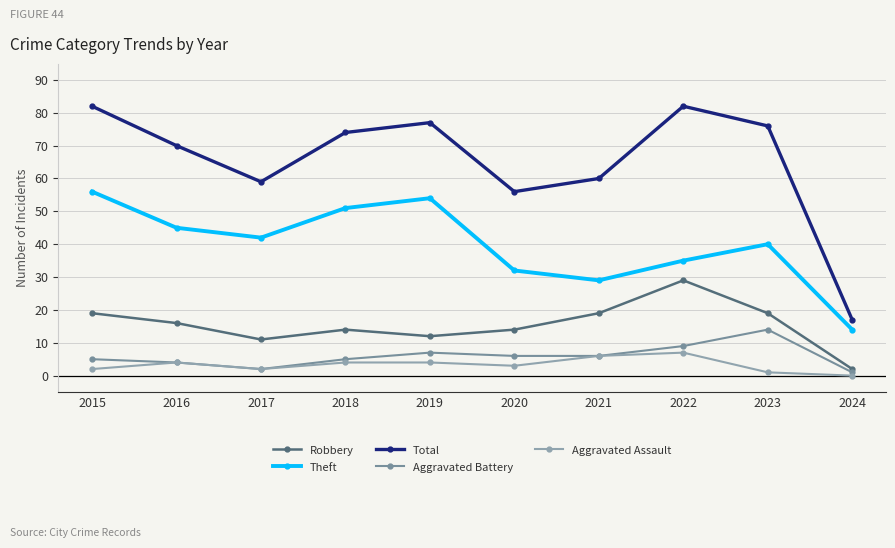

How many lines are shown in the chart?

5